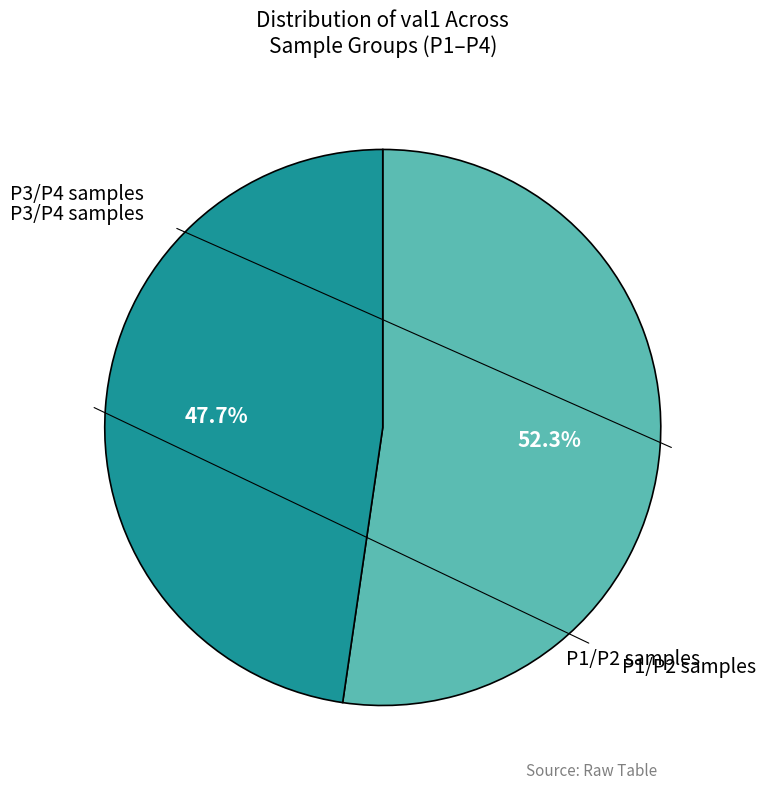

Is there a majority slice in this chart?

Yes